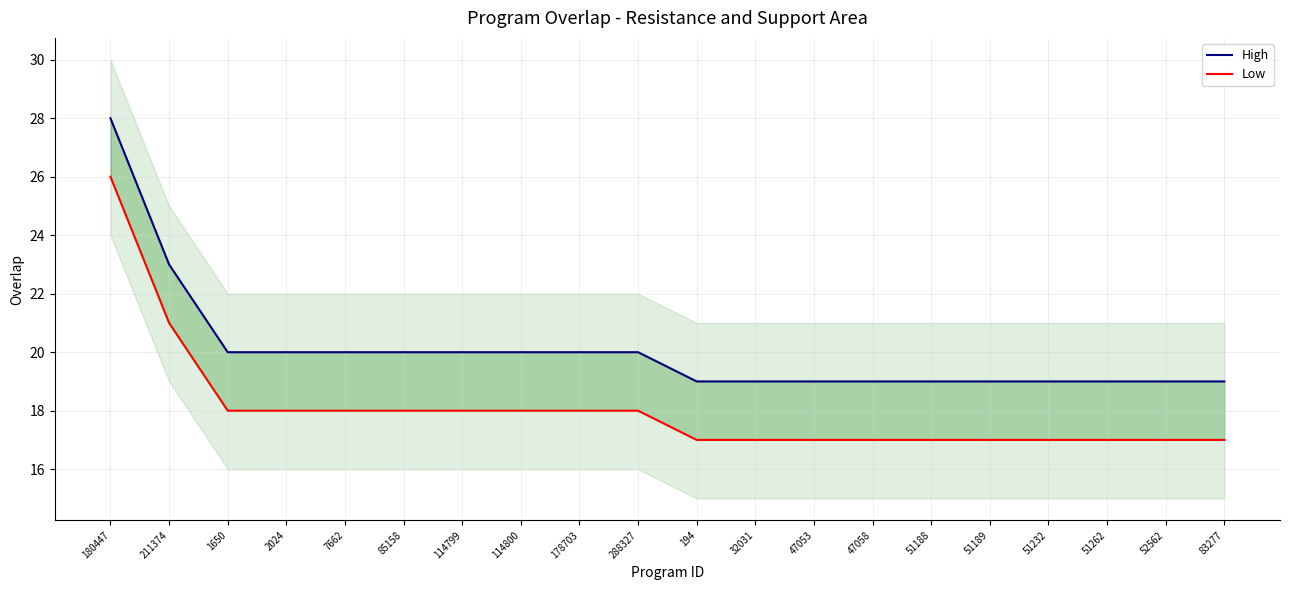

Is it true that Low equals 27 at 114799?

False